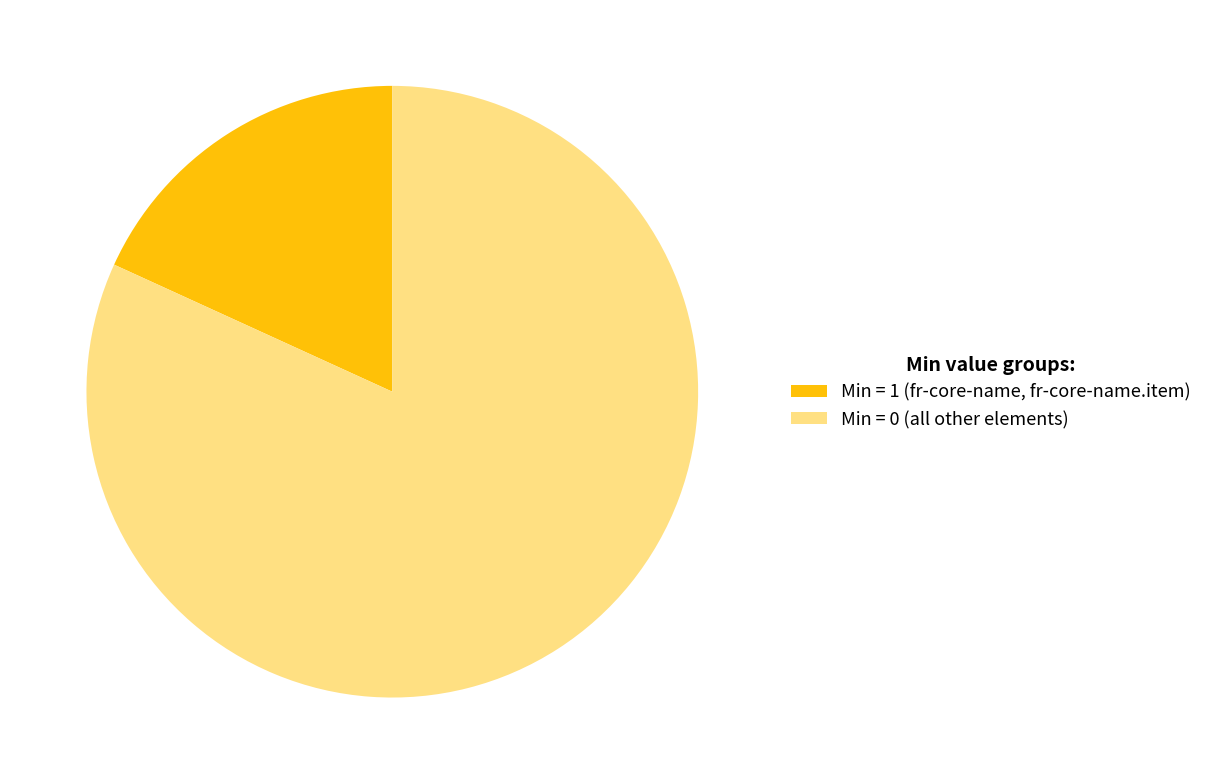

True or false: Min = 1 (fr-core-name, fr-core-name.item) accounts for 18% of the total.

True